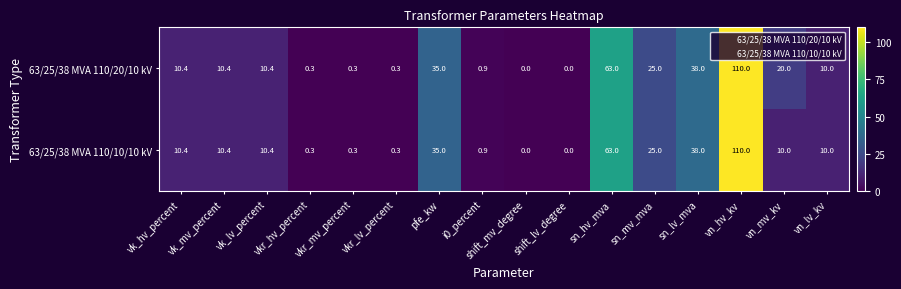

What is the sum of the 63/25/38 MVA 110/20/10 kV values at sn_mv_mva and sn_hv_mva?

88.0